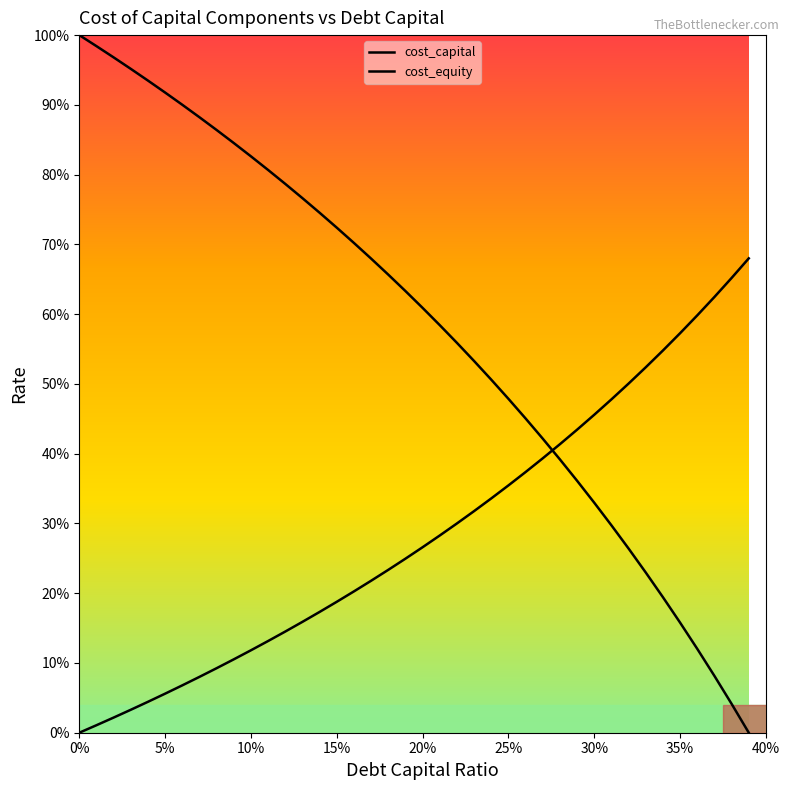

How many categories are shown in the chart?

40